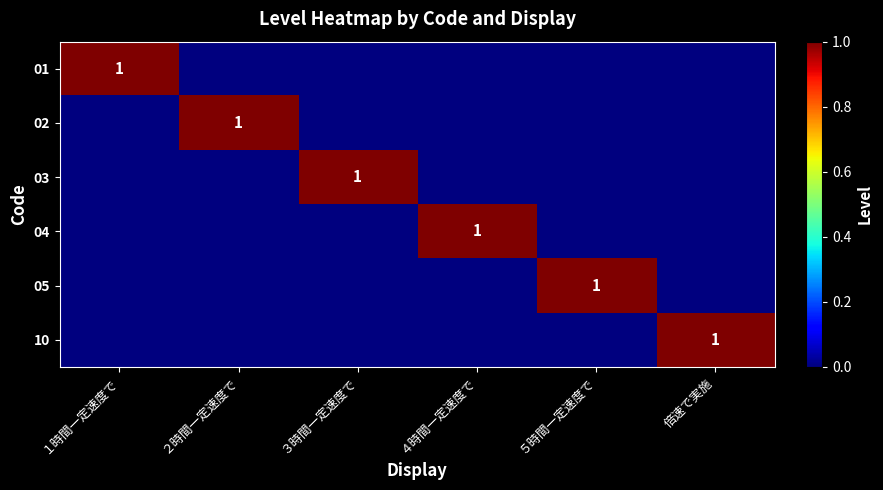

True or false: 04 has a value of 1 at ４時間一定速度で.

True